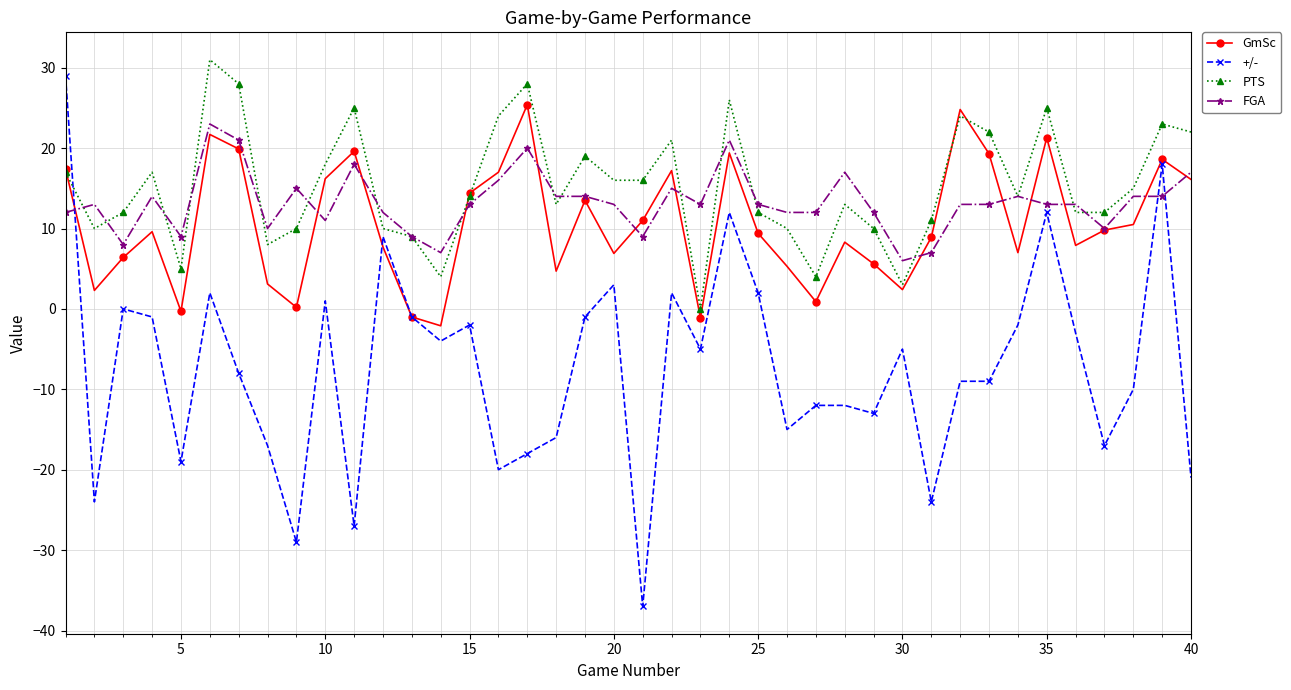

How many lines are shown in the chart?

4